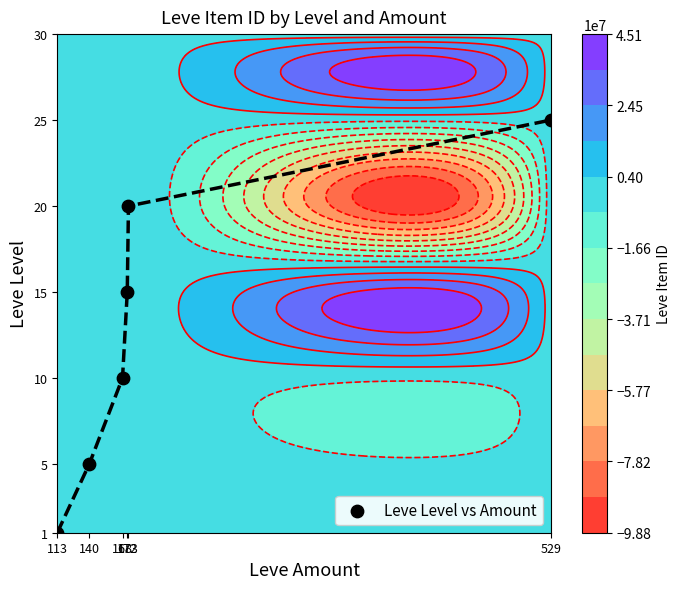

What is the minimum value shown in the chart?

1